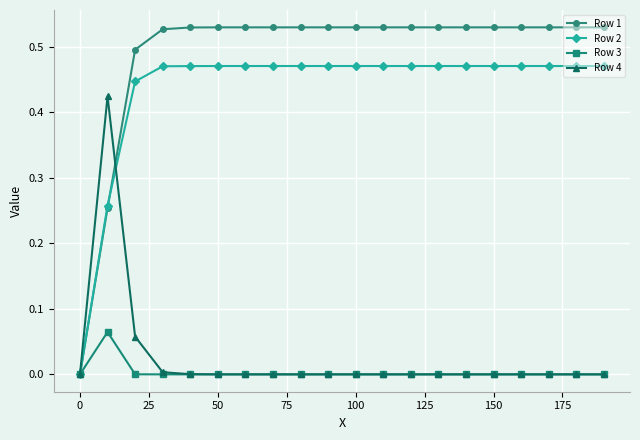

Which series has the largest total across all categories?

Row 1